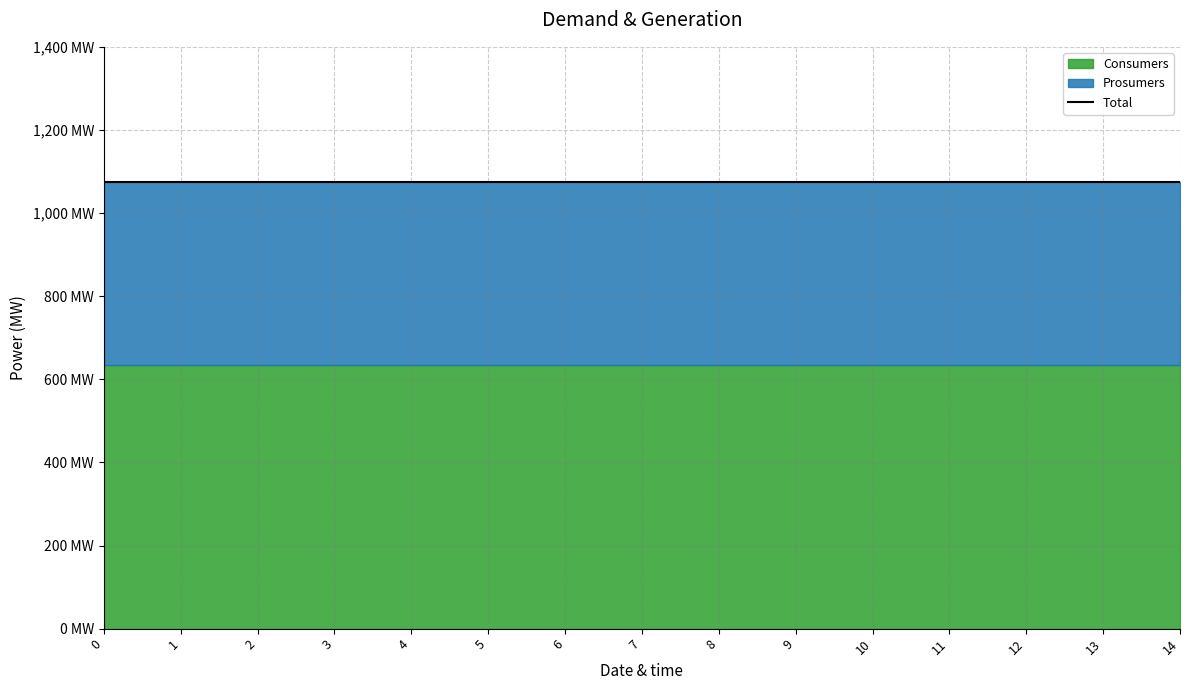

What is the sum of all Consumers values?

9525